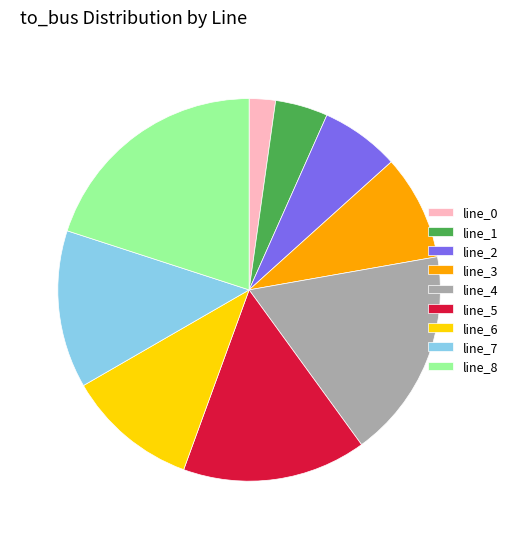

Count the number of slices in the pie.

9